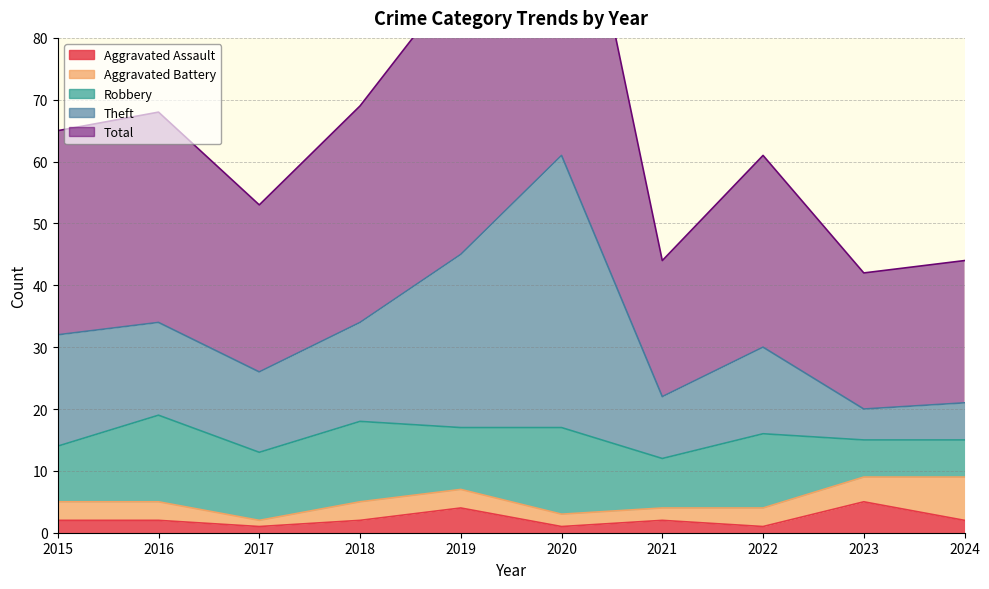

The Aggravated Assault series shows 2 at 2018. True or false?

True